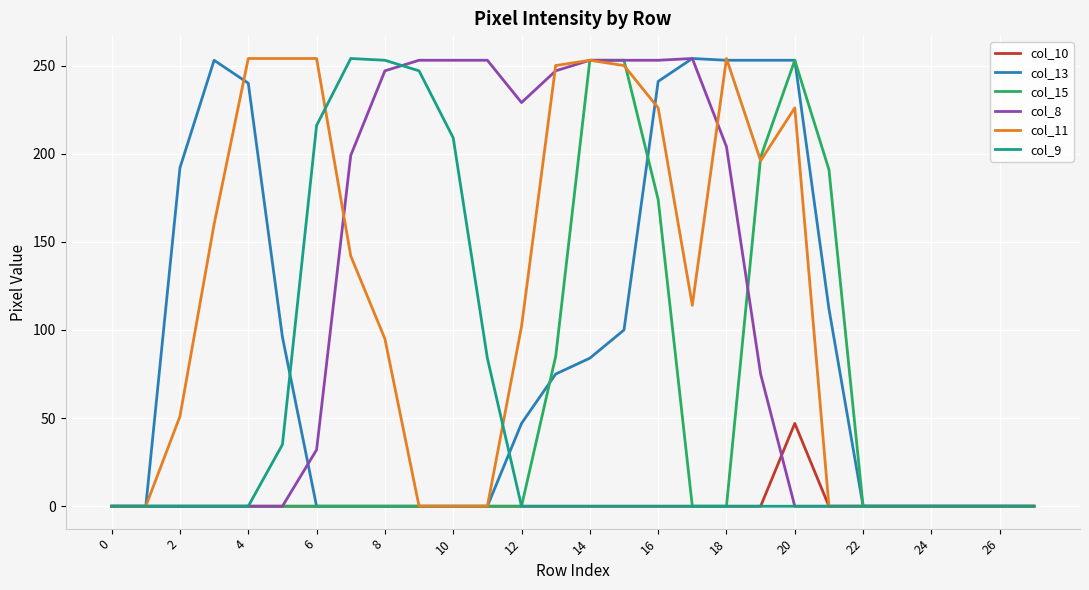

What is the greatest value displayed?

254